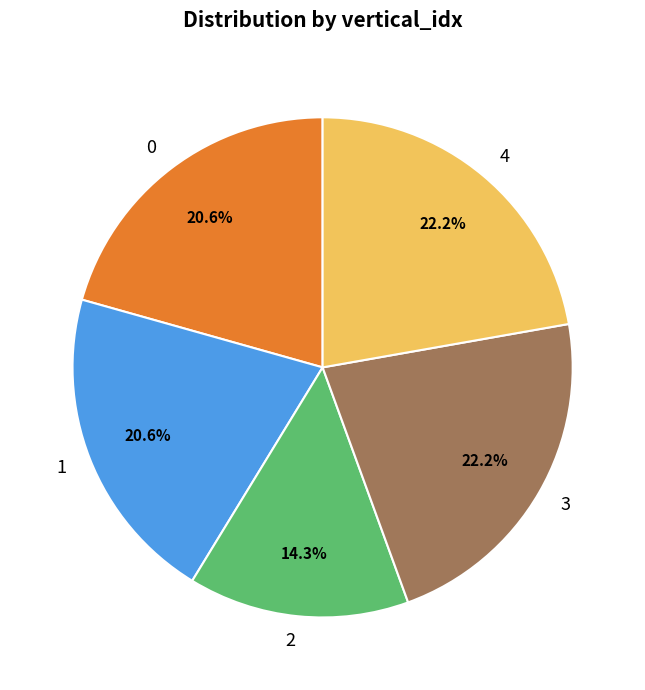

The 2 slice represents 6% of the pie. True or false?

False